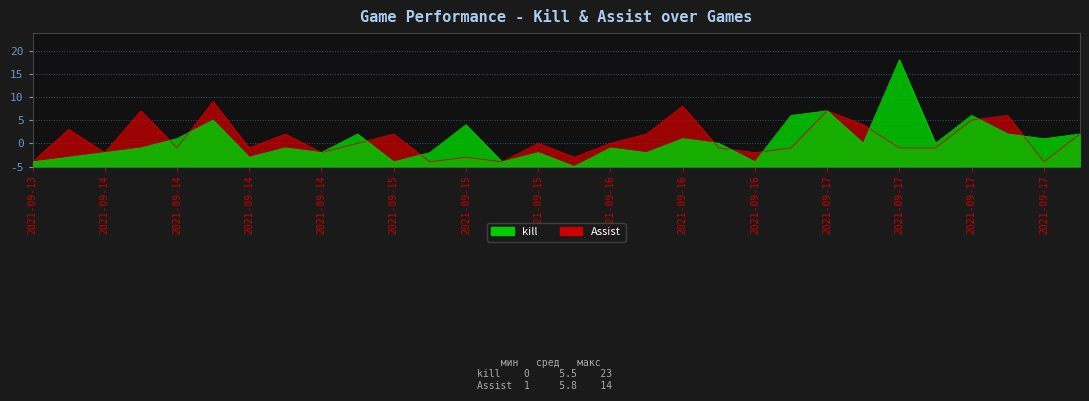

Count the number of data series in this chart.

2